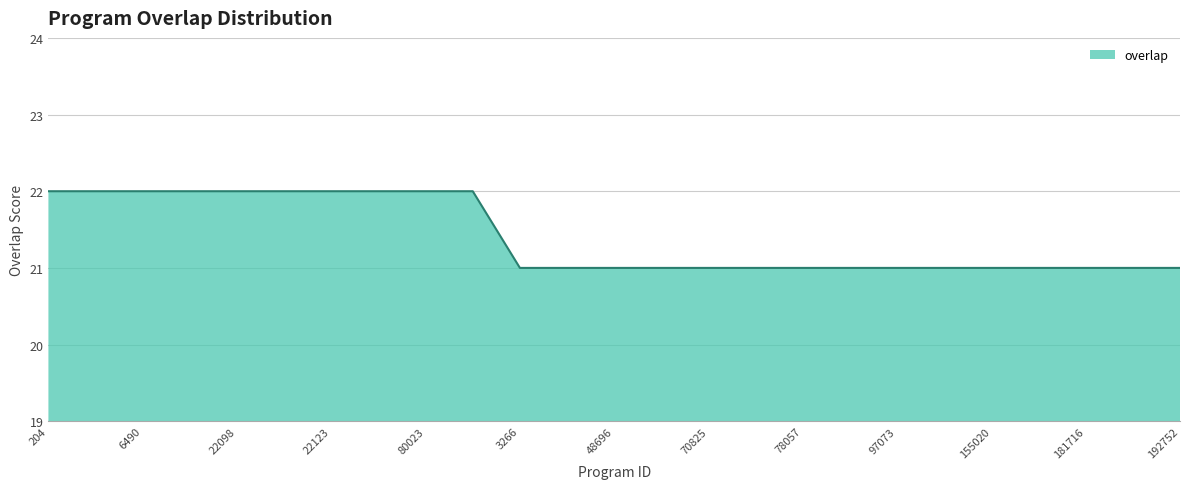

What is the minimum value shown in the chart?

21